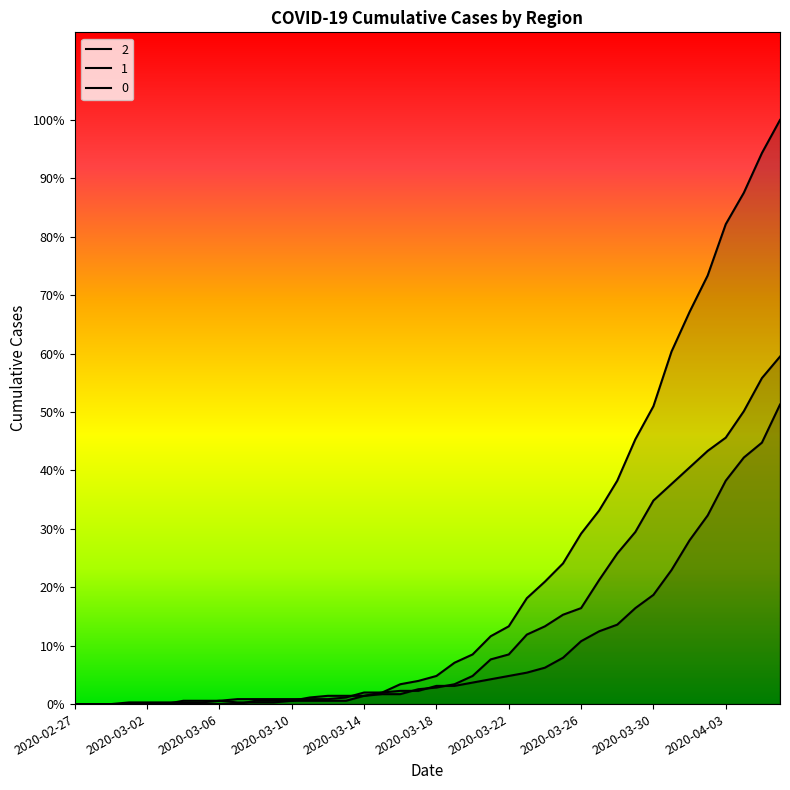

Between which two adjacent categories do 1 and 2 first intersect?

2020-03-03 and 2020-03-04